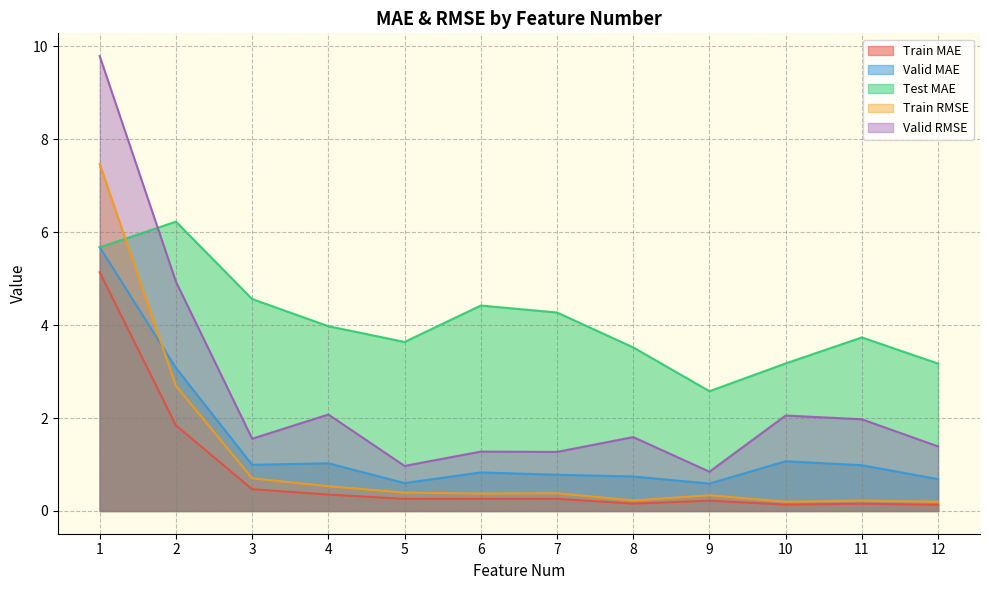

Read the Test MAE value at 2.

6.2